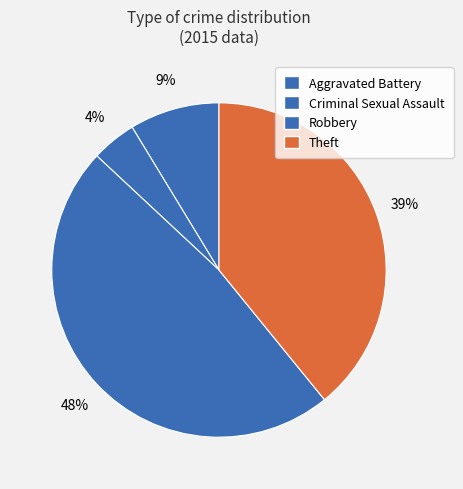

How many segments does this pie chart have?

4